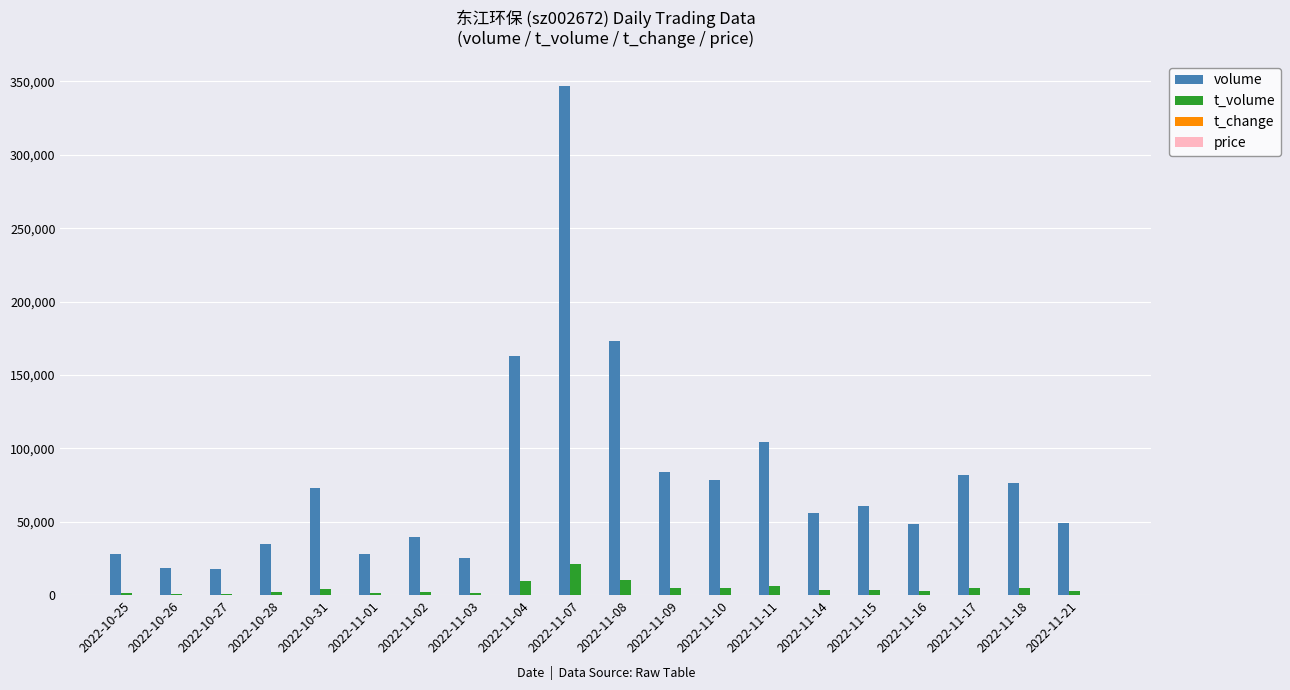

Which label corresponds to the largest value in the chart?

2022-11-07